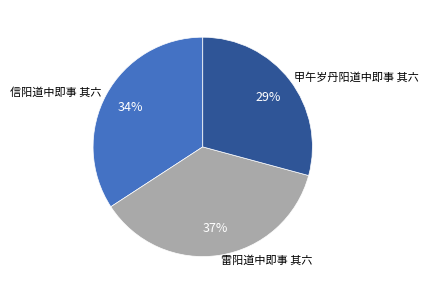

Which has a higher value, 信阳道中即事 其六 or 雷阳道中即事 其六?

雷阳道中即事 其六